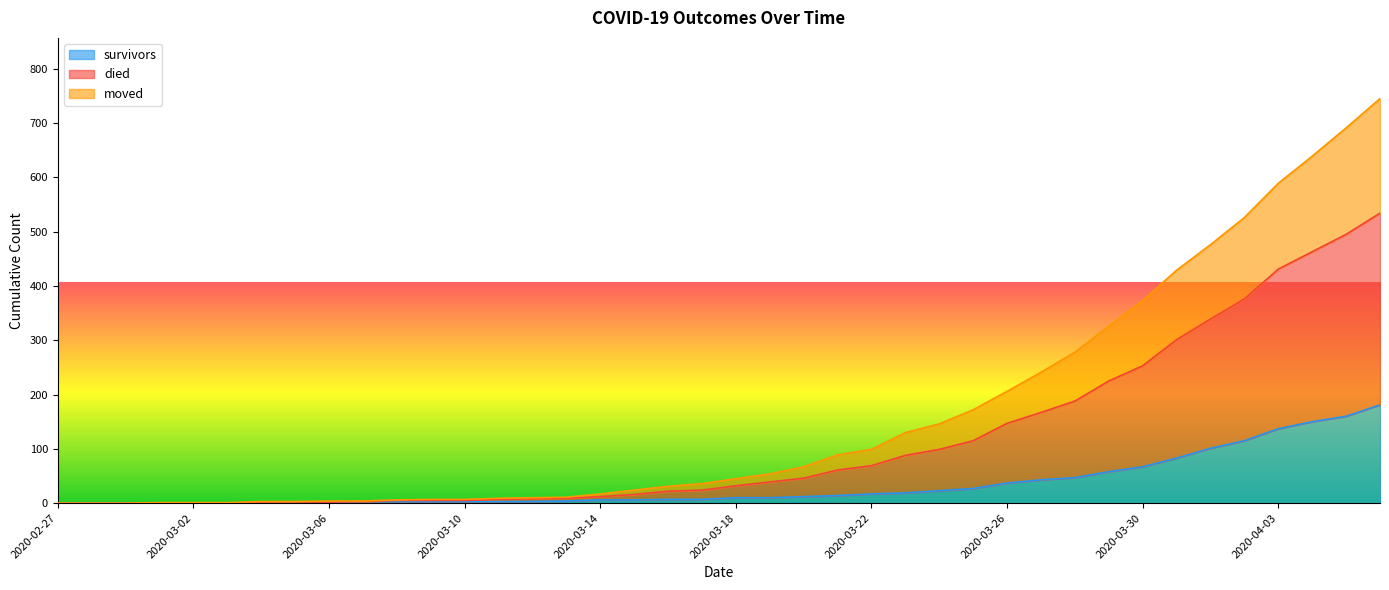

What are all the series names shown in the legend?

survivors, died, moved